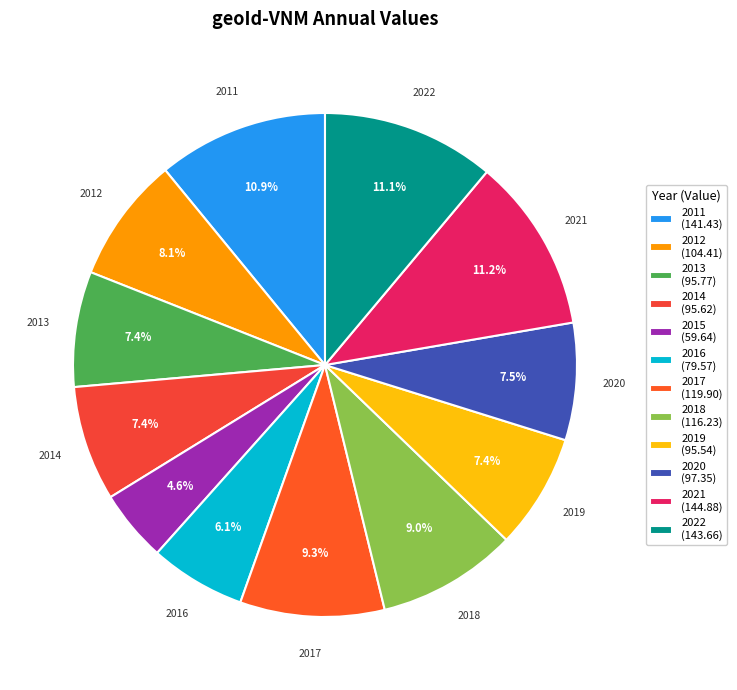

Combined, what portion of the pie is 2011 and 2017?

20.2%